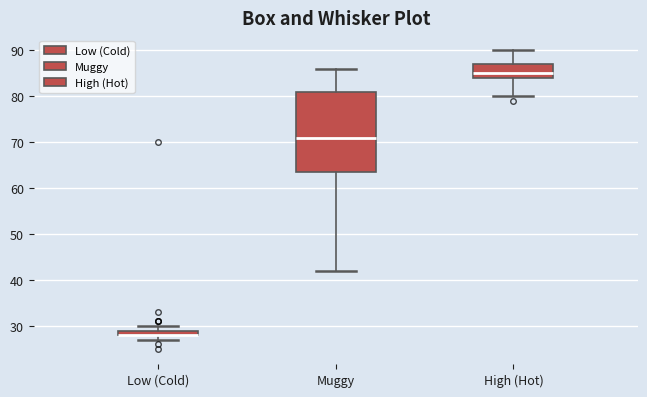

Which box is the tallest, from its lower edge to its upper edge?

Muggy